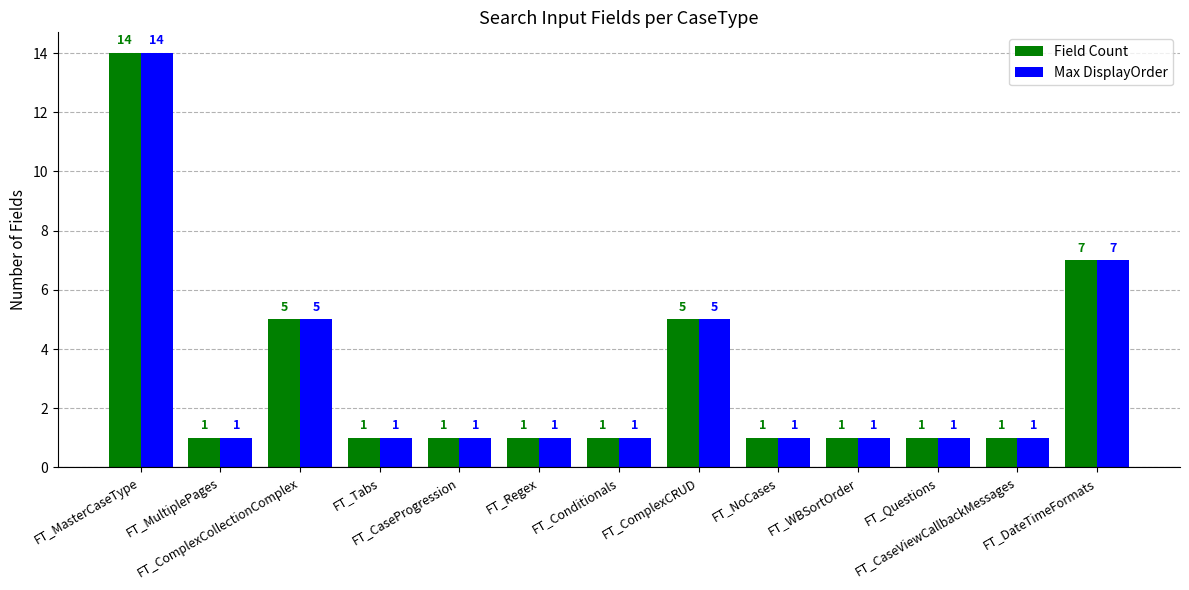

What is the minimum value for Field Count?

1